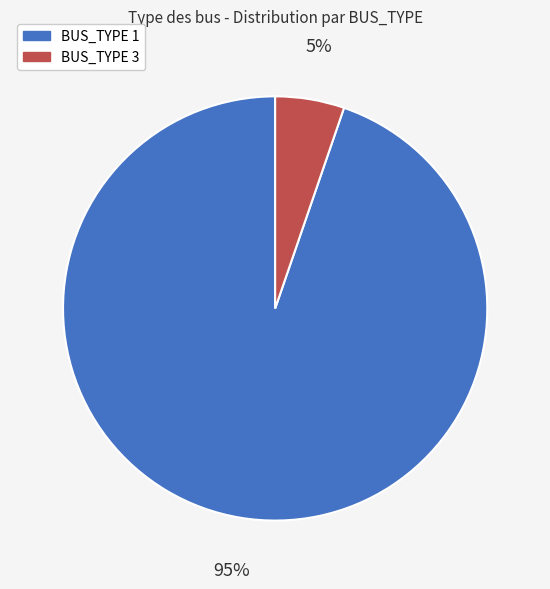

Which slice represents more than half of the pie?

BUS_TYPE 1